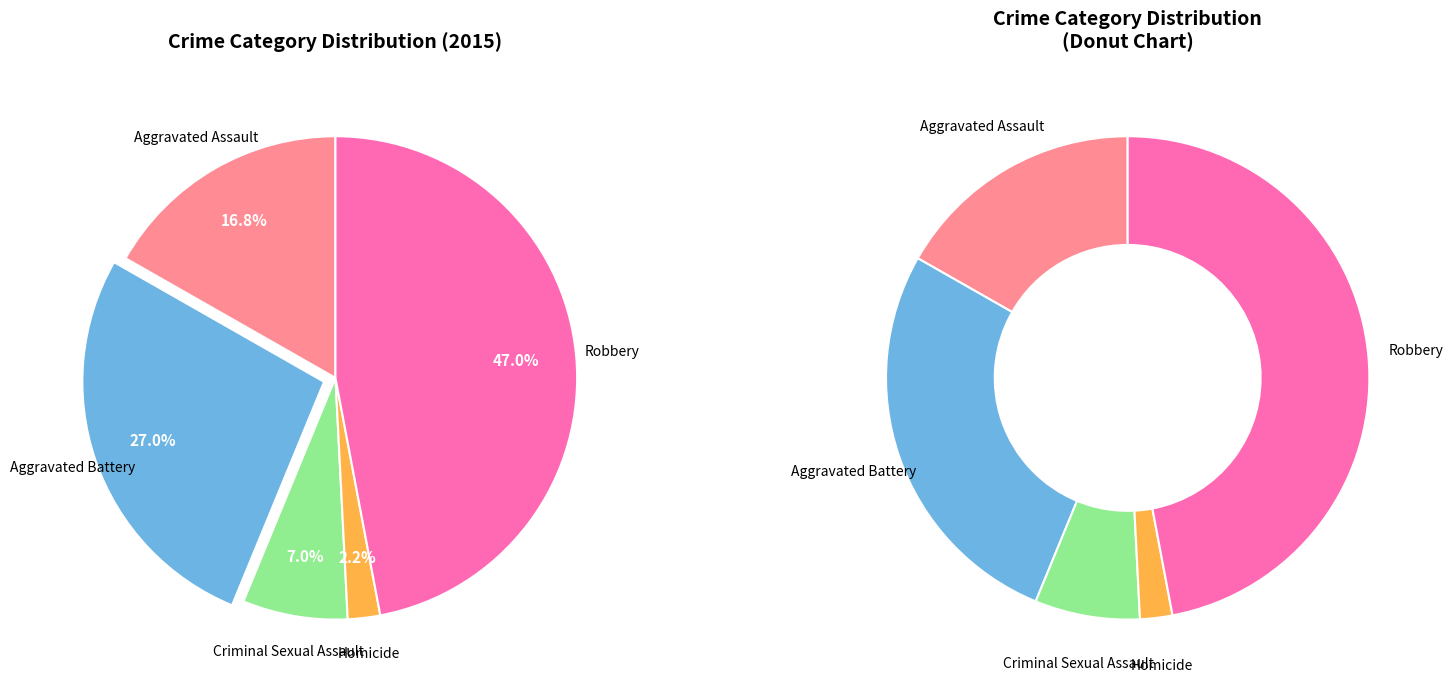

Does Criminal Sexual Assault account for over 50% of the chart?

No